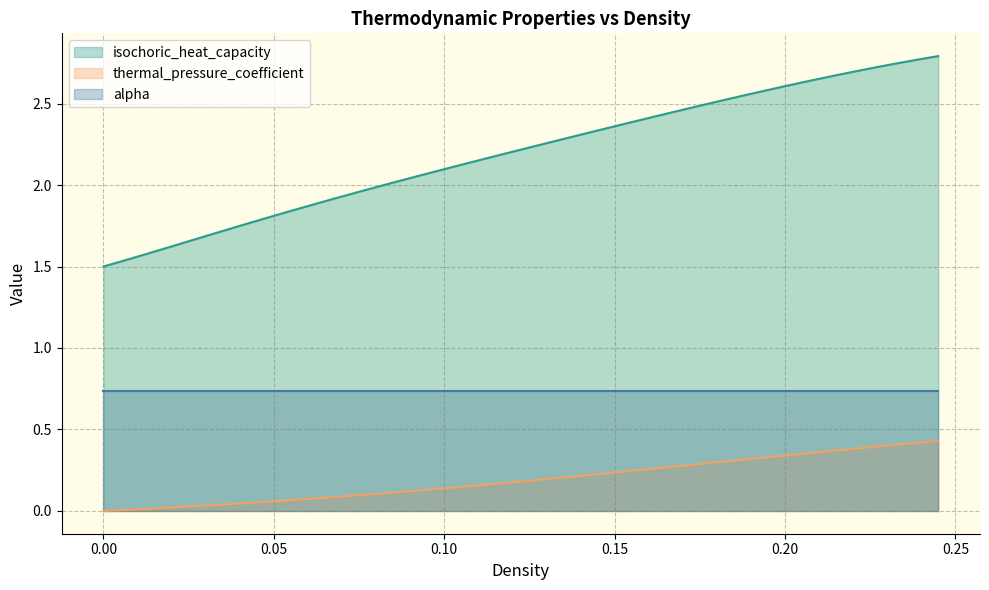

What is the greatest value displayed?

2.8